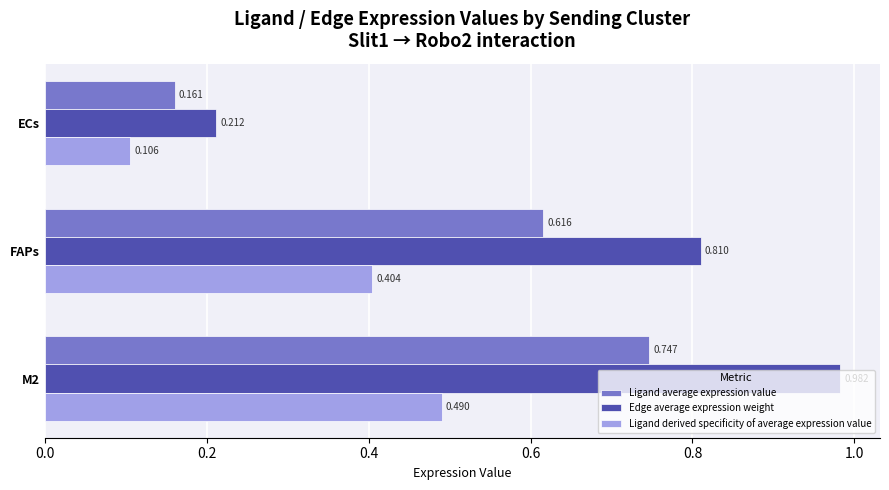

How many distinct data groups are displayed?

3